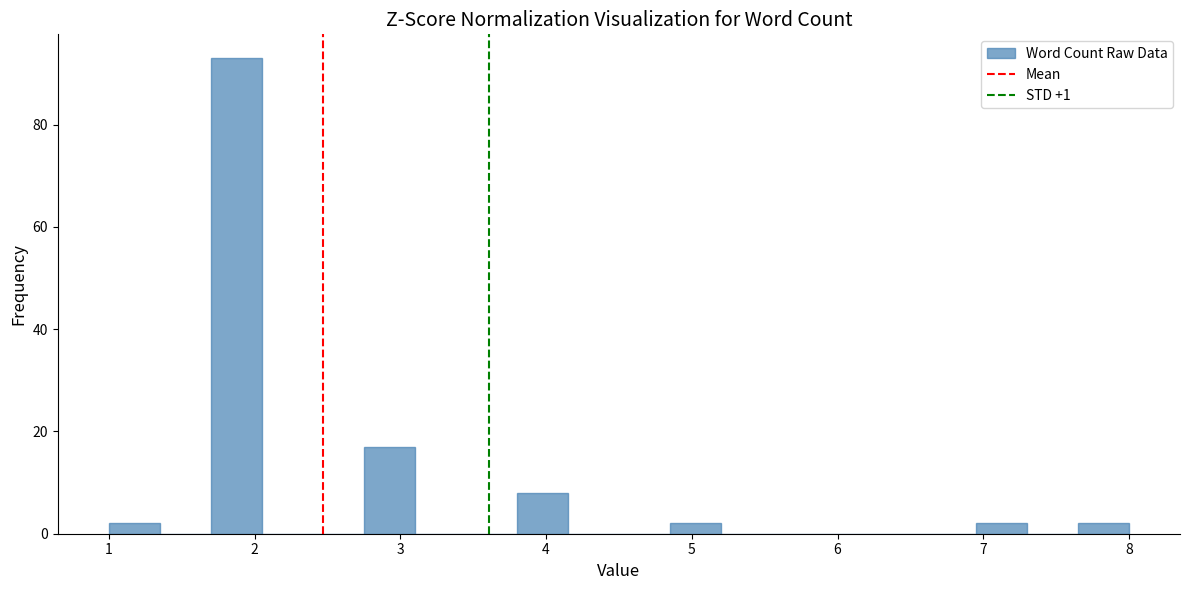

Around what value on the x-axis is the tallest bar? Give the approximate position of its centre, as read against the axis.

1.9